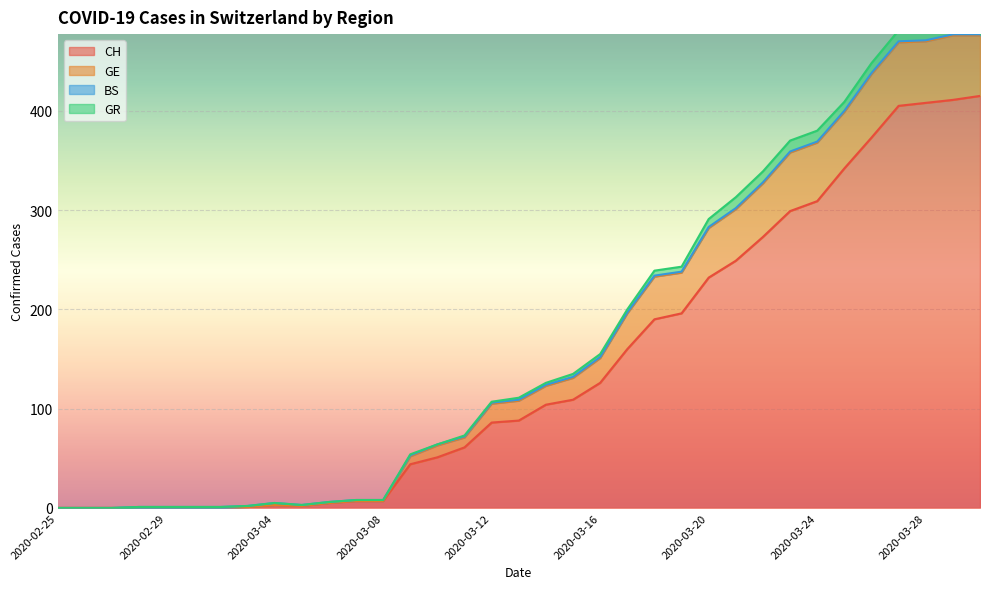

The CH series shows 71 at 2020-03-16. True or false?

False